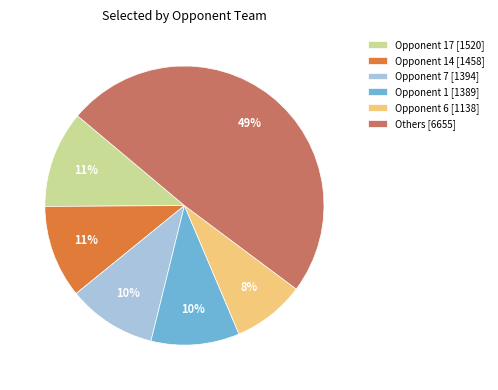

To the nearest percent, what is the difference between the largest and smallest slice percentages?

41%